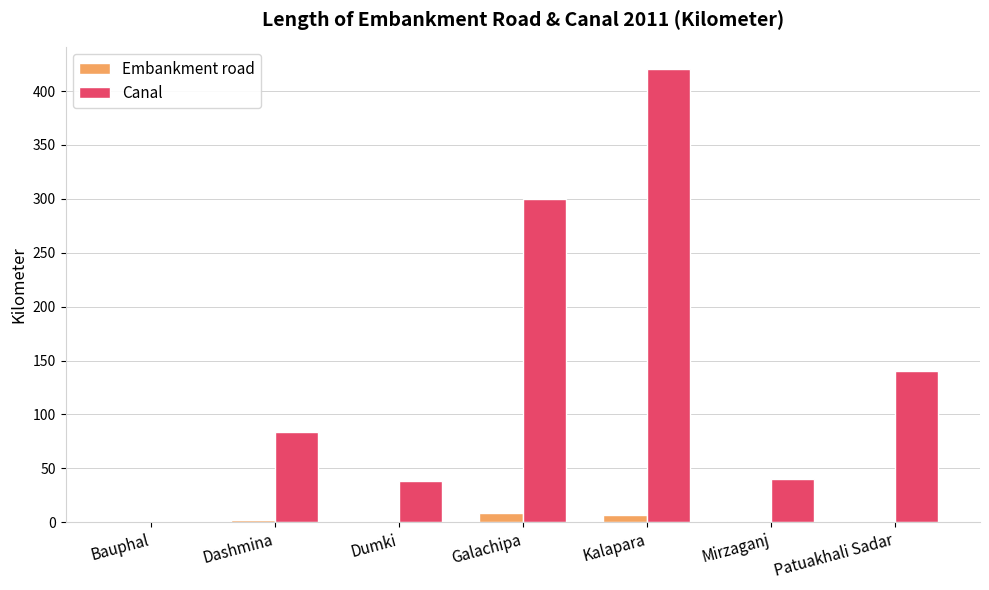

What is the total value across all series at Mirzaganj?

41